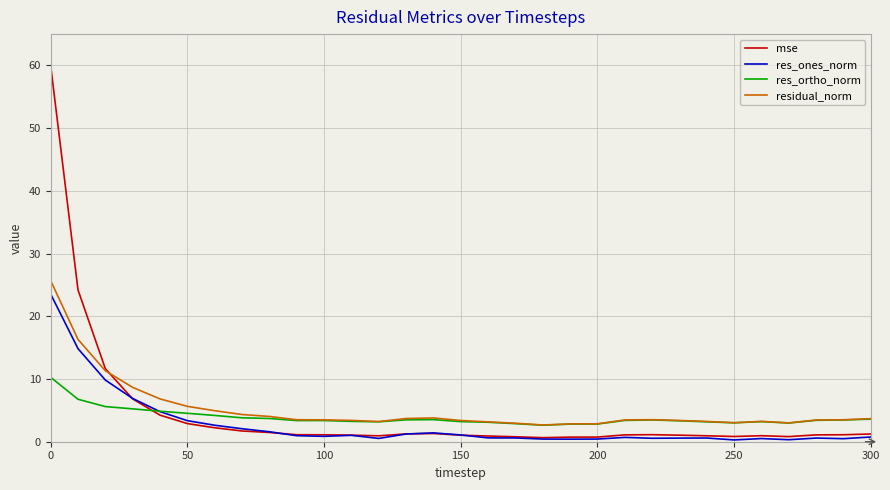

What is the sum of all res_ones_norm values?

84.5